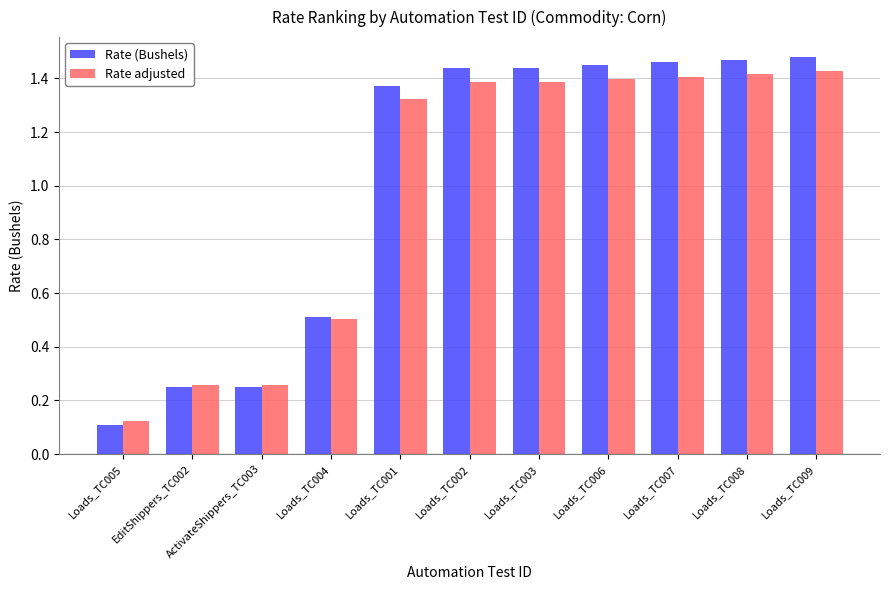

The Rate adjusted series shows 0.4 at Loads_TC002. True or false?

False